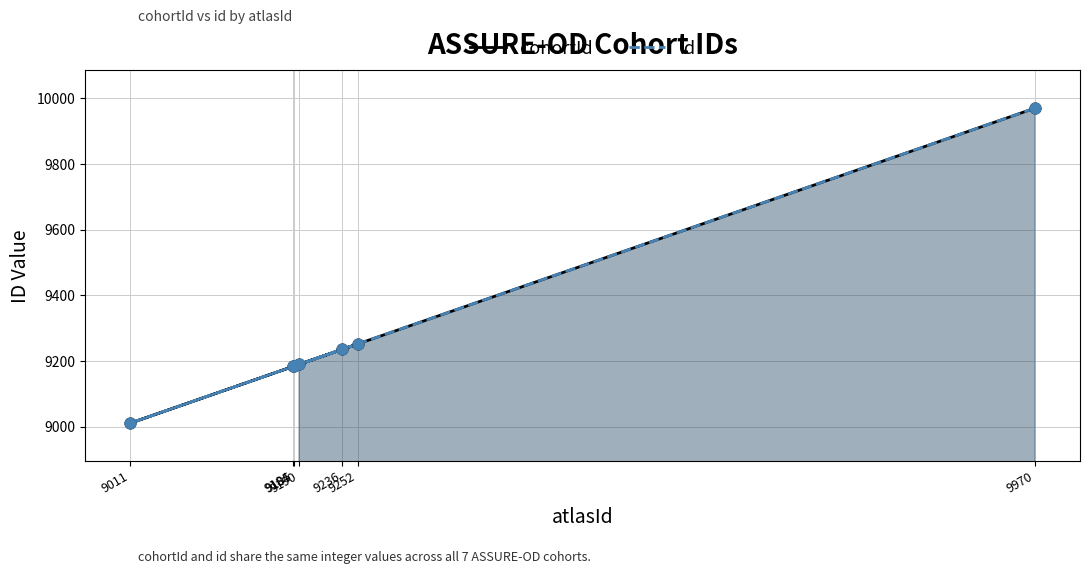

What are all the series names shown in the legend?

cohortId, id